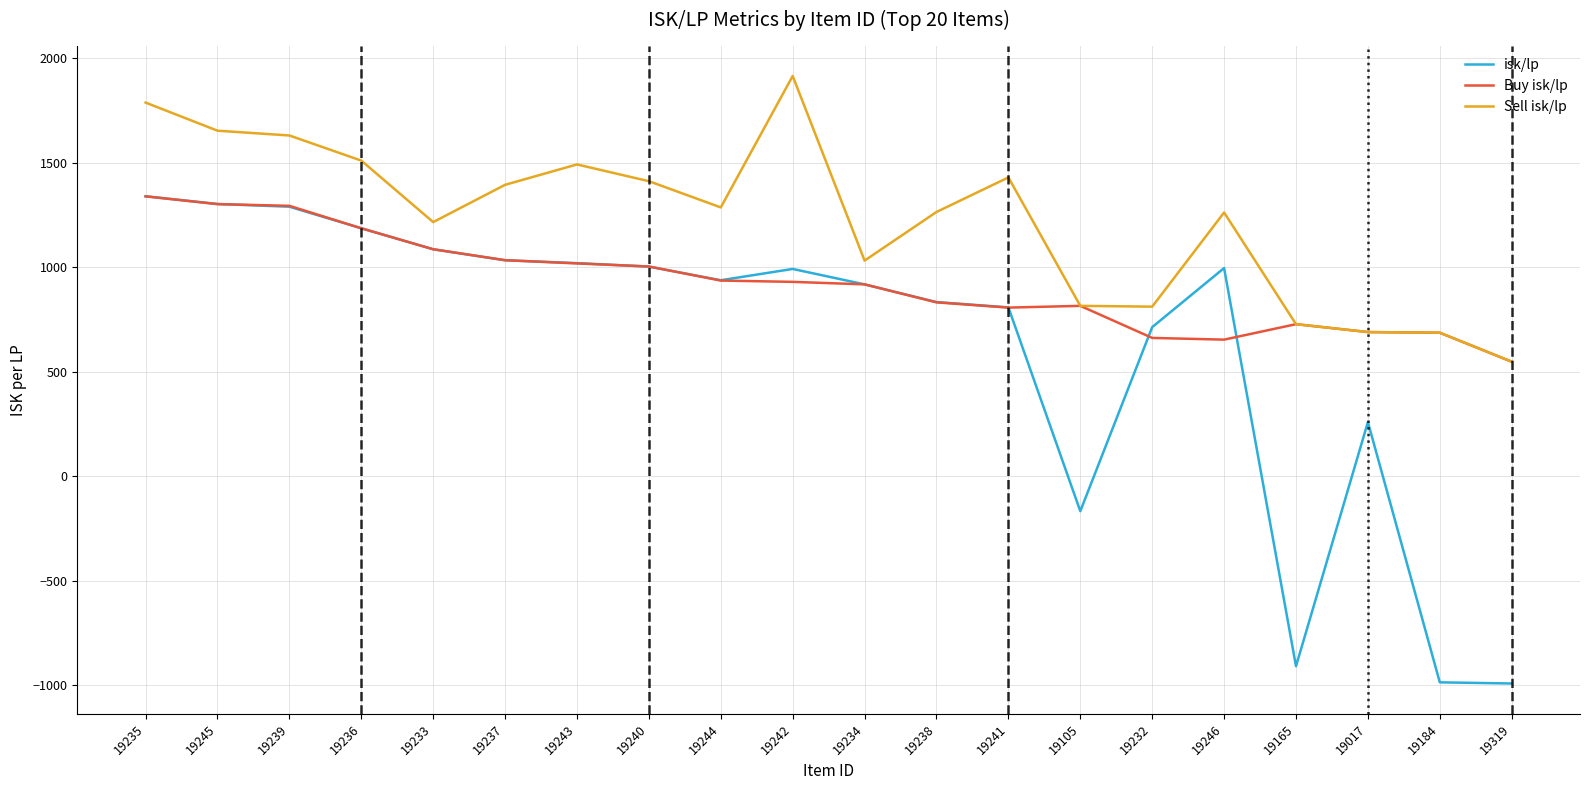

True or false: Sell isk/lp and isk/lp intersect in this chart.

False